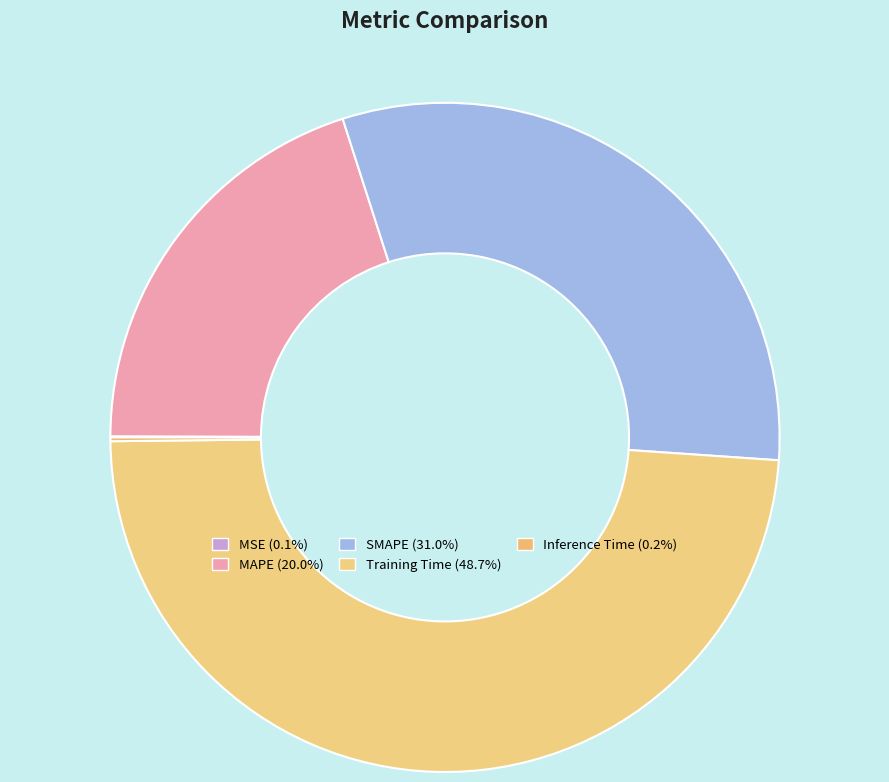

Does MSE represent more than half of the total?

No